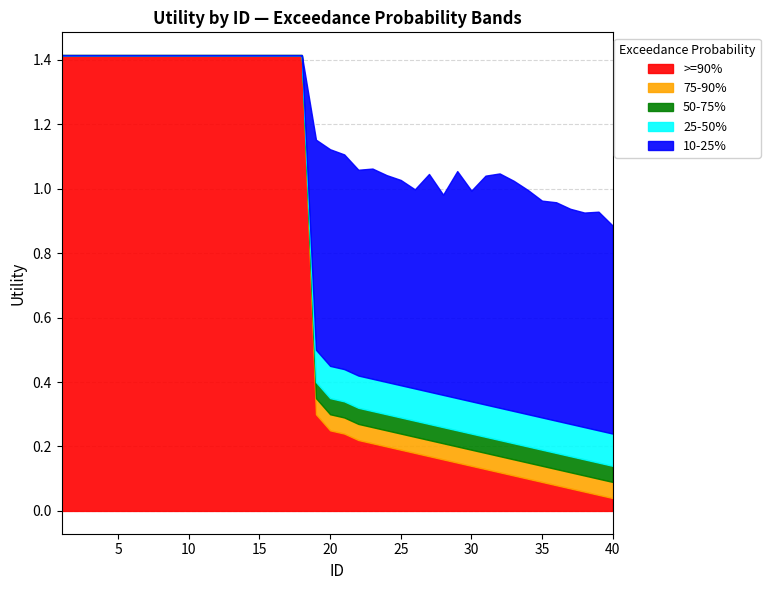

At which label is >=90% closest to 0?

40